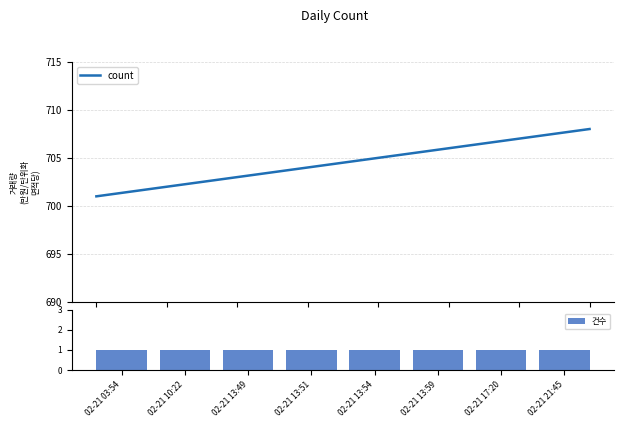

At which category is the sum across all series the highest?

02-21 21:45